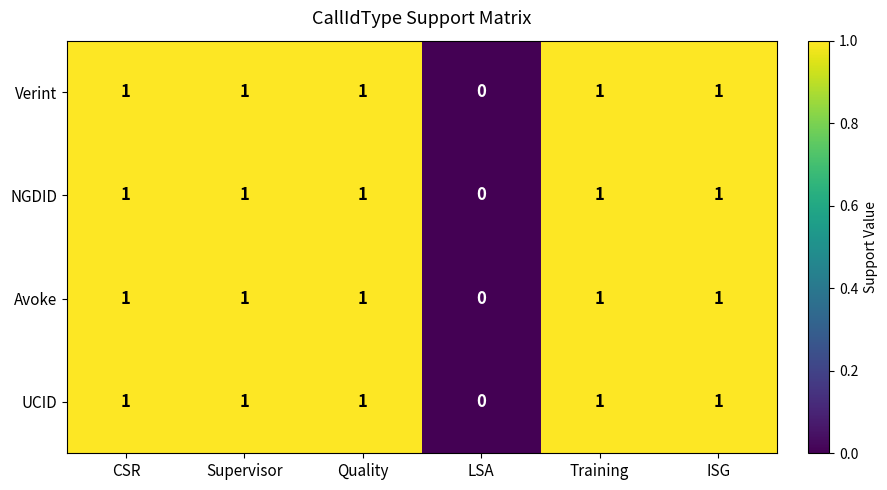

The value of Verint at CSR is 2. True or false?

False